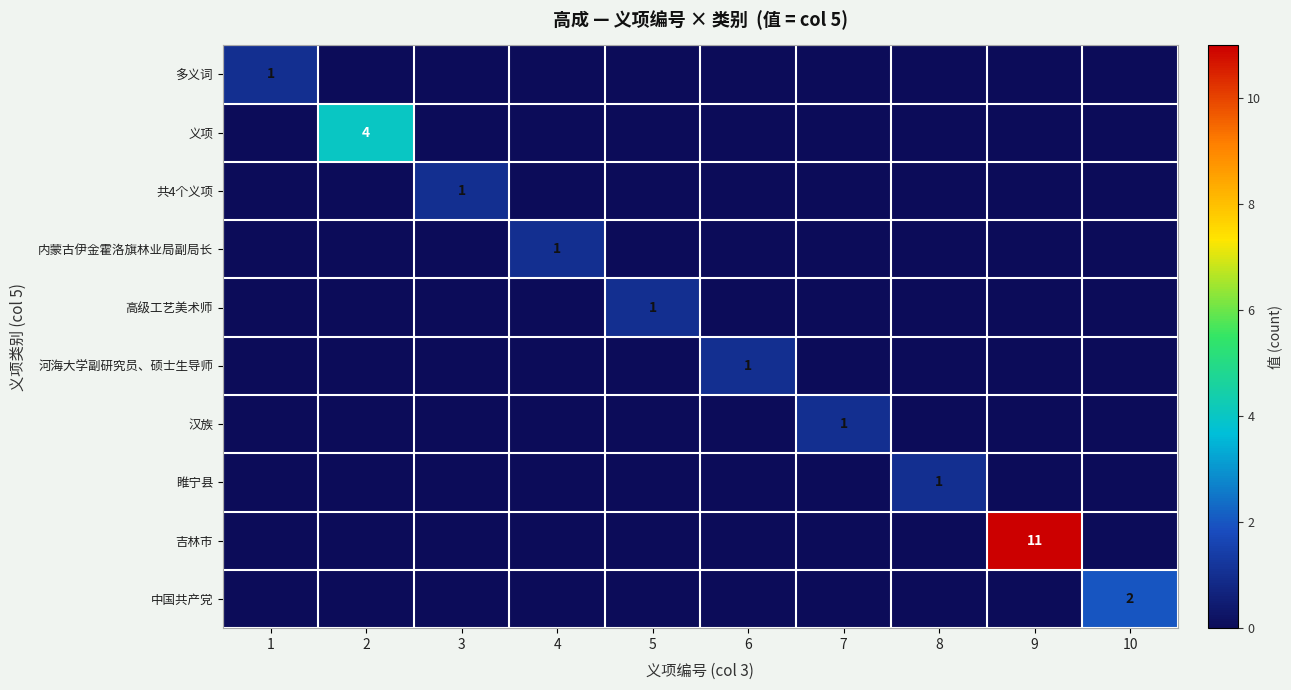

List the series in order of their peak value, highest first.

吉林市, 义项, 中国共产党, 多义词, 共4个义项, 内蒙古伊金霍洛旗林业局副局长, 高级工艺美术师, 河海大学副研究员、硕士生导师, 汉族, 睢宁县